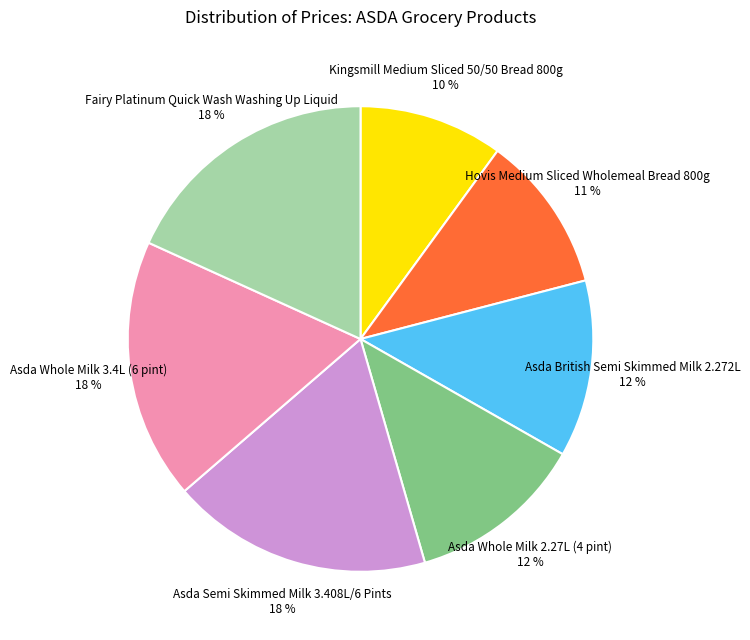

To the nearest percent, what is the difference between the largest and smallest slice percentages?

8%